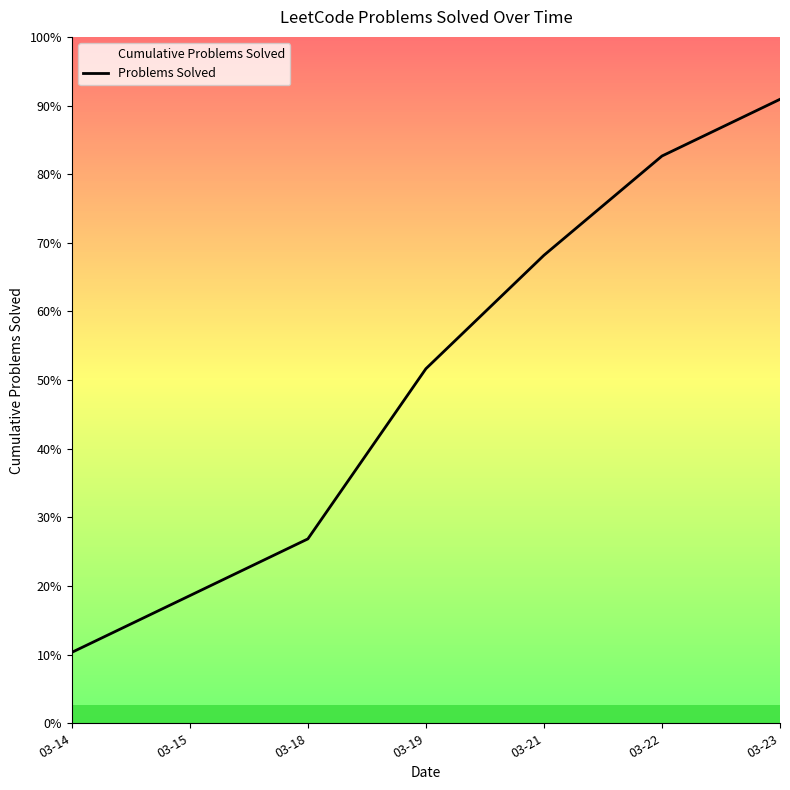

Reading right to left, transcribe all the data shown in this chart.

44	40	33	25	13	9	5